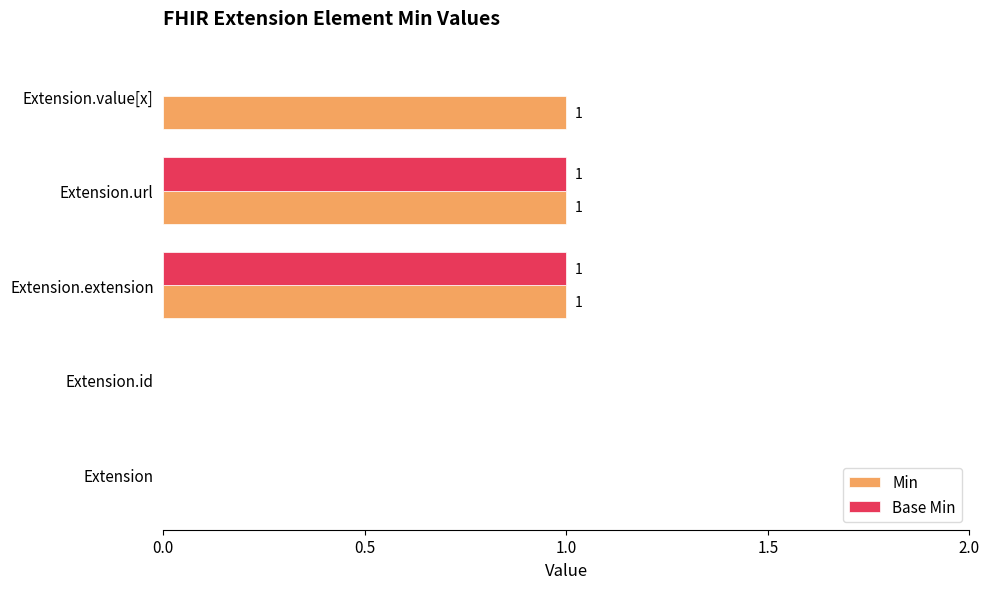

The value of Base Min at Extension.extension is 2. True or false?

False